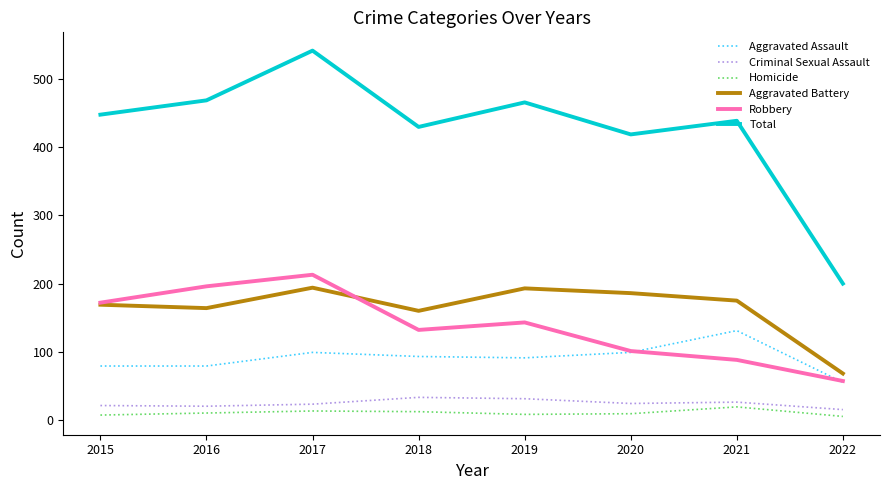

True or false: Criminal Sexual Assault and Aggravated Battery cross at least once.

False